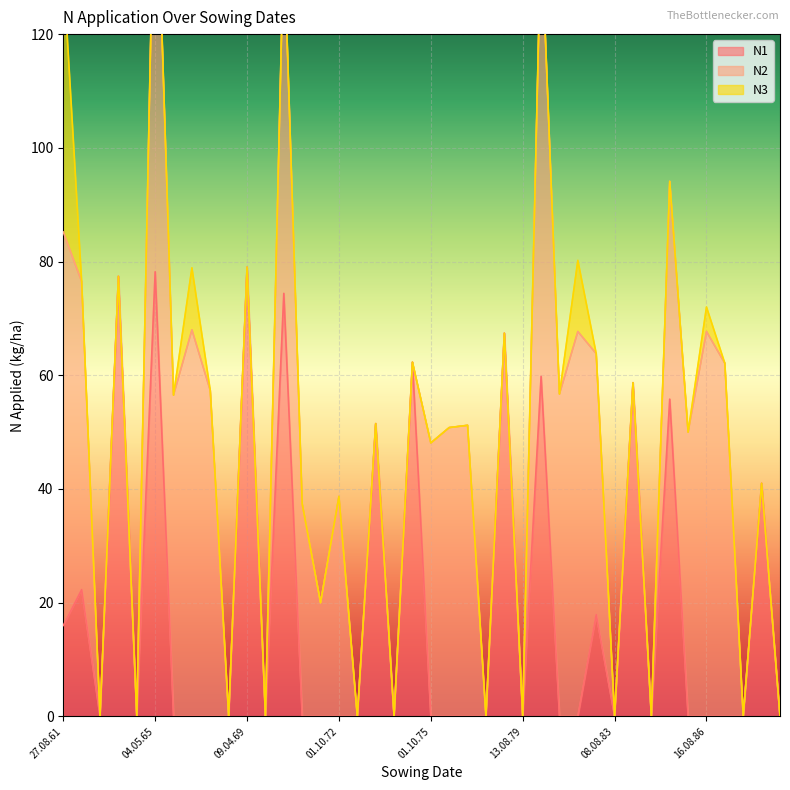

Is it true that N3 equals 27.6 at 06.08.89?

False